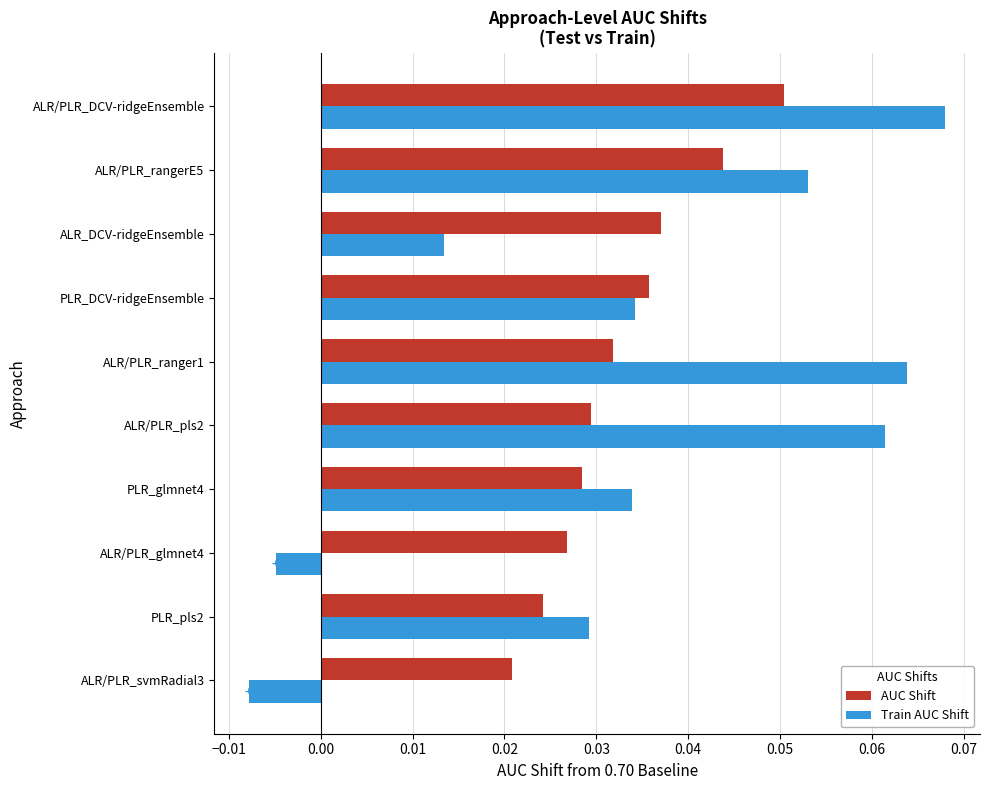

Is the value of AUC Shift at ALR/PLR_pls2 greater than the value of Train AUC Shift at ALR/PLR_ranger1?

No